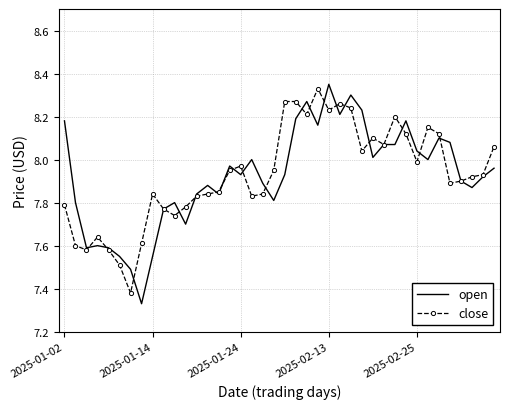

The value of close at 2025-01-24 is 12.5. True or false?

False